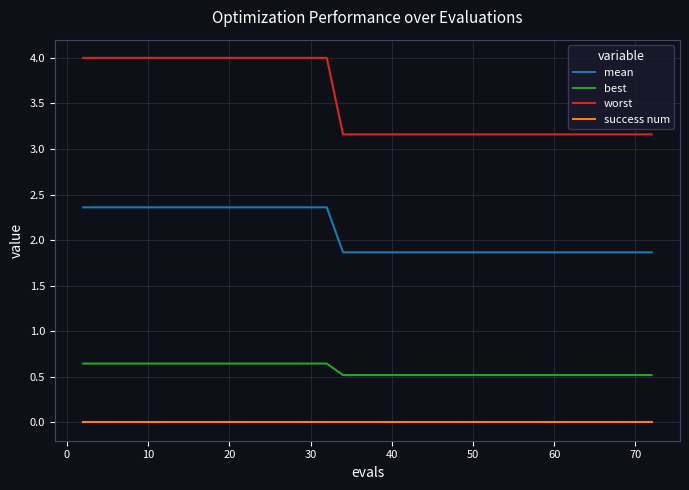

Does the chart have visible grid lines?

Yes